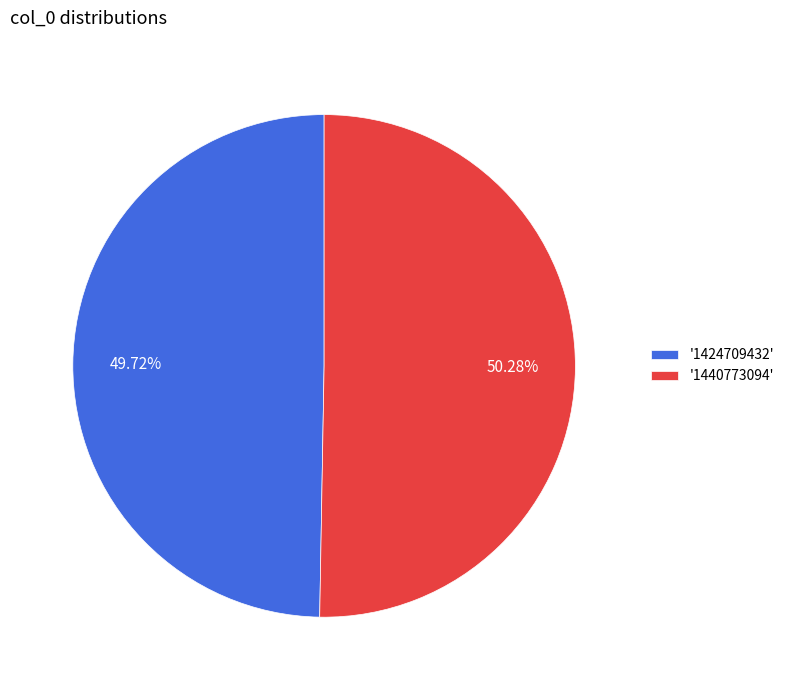

Which has a higher value, '1424709432' or '1440773094'?

'1440773094'